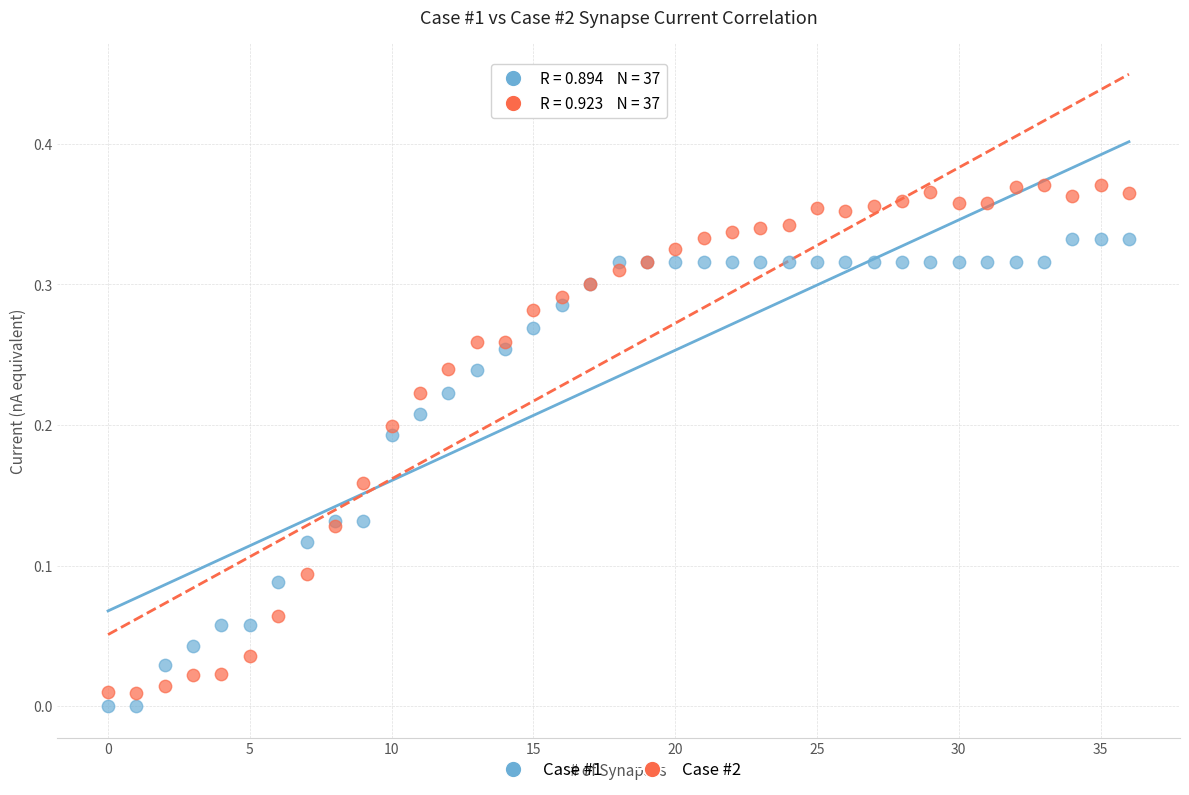

Which series has the largest Y range (max minus min)?

Case #2